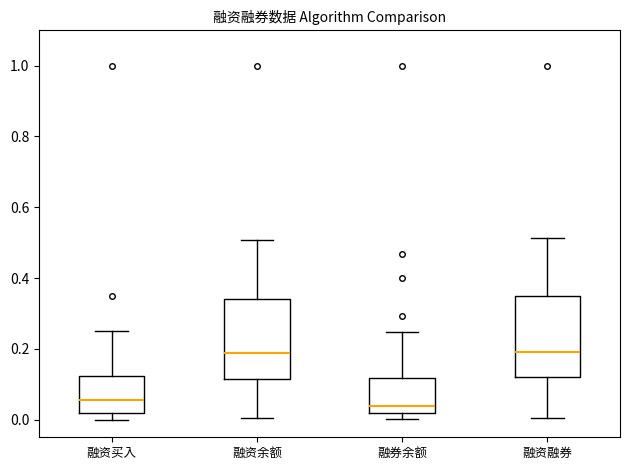

Reading left to right, transcribe this box plot: for each box, give where its median line is, the range the box spans, and where its two whiskers end, as read against the y-axis. The values are not printed on the chart, so give them approximately, as read against the axis.

融资买入: median 0.06, box 0.02 to 0.12, whiskers 0.00 to 0.24
融资余额: median 0.18, box 0.12 to 0.34, whiskers 0.00 to 0.50
融券余额: median 0.04, box 0.02 to 0.12, whiskers 0.00 to 0.24
融资融券: median 0.20, box 0.12 to 0.34, whiskers 0.00 to 0.52